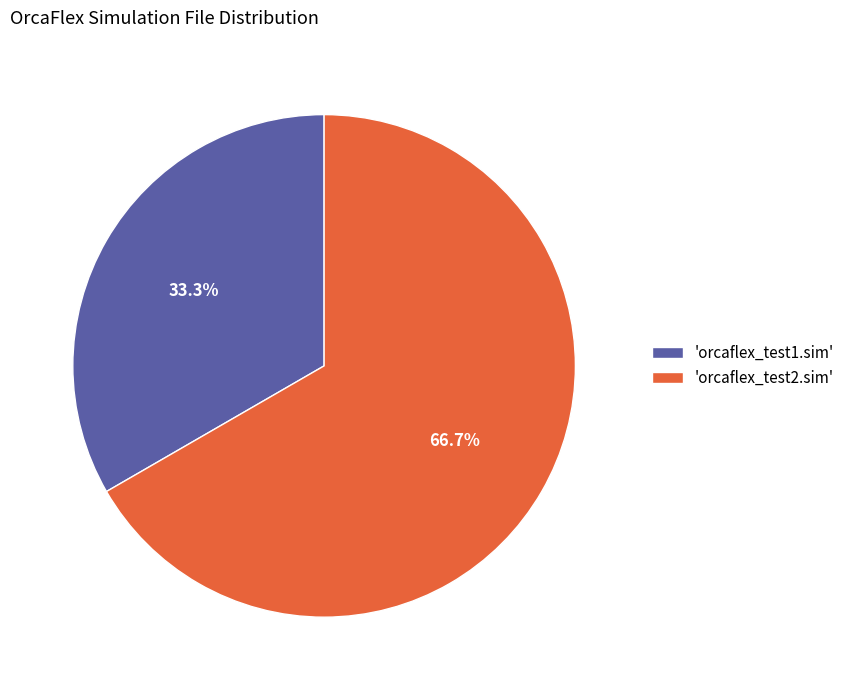

Does any single category account for the majority?

Yes